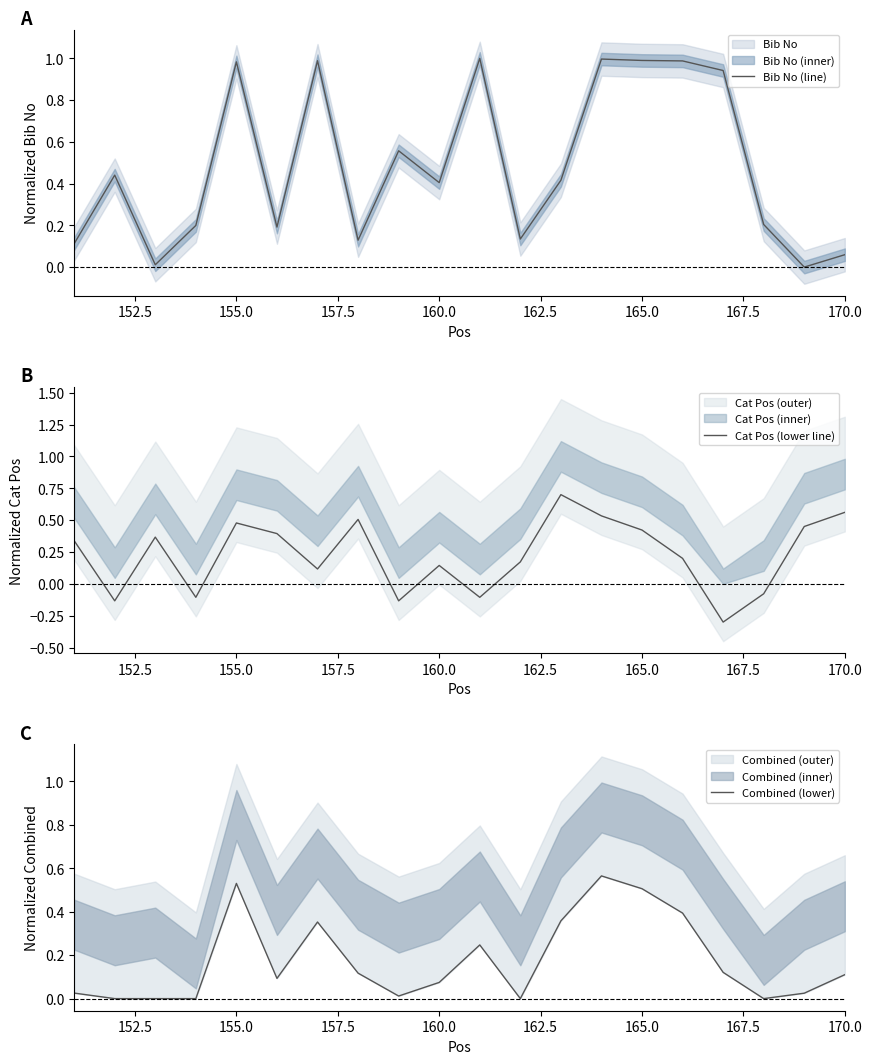

Reading left to right, extract all data points from this chart.

Bib No (line): 0.1	0.4	0.0	0.2	1.0	0.2	1.0	0.1	0.6	0.4	1.0	0.1	0.4	1.0	1.0	1.0	0.9	0.2	0.0	0.1
Cat Pos (lower line): 0.3	-0.1	0.4	-0.1	0.5	0.4	0.1	0.5	-0.1	0.1	-0.1	0.2	0.7	0.5	0.4	0.2	-0.3	-0.1	0.5	0.6
Combined (lower): 0.0	0.0	0.0	0.0	0.5	0.1	0.4	0.1	0.0	0.1	0.2	0.0	0.4	0.6	0.5	0.4	0.1	0.0	0.0	0.1